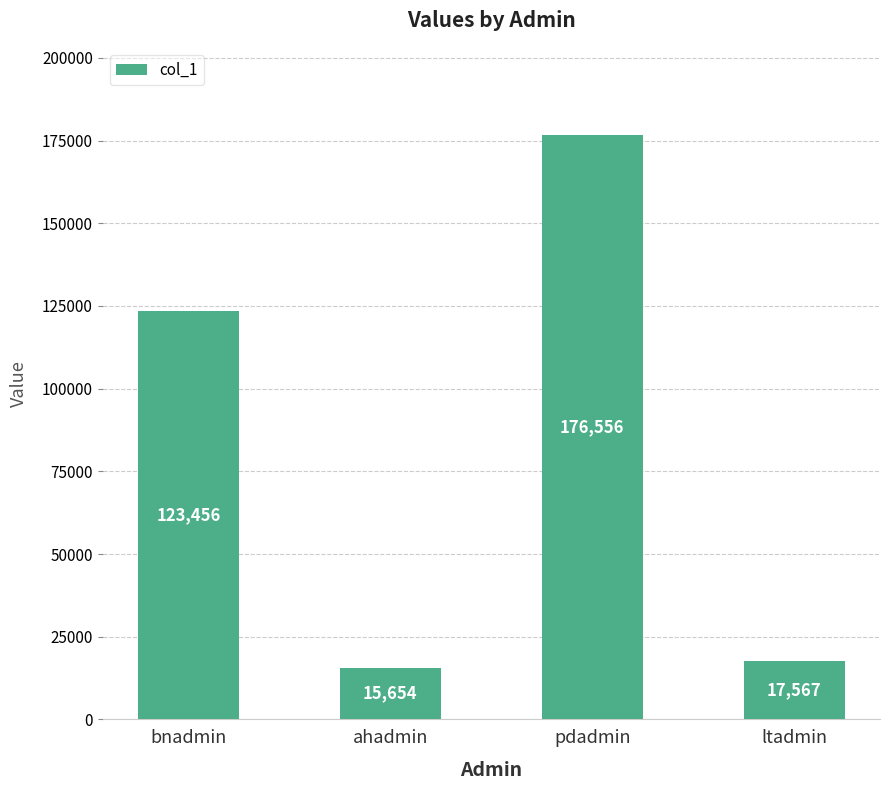

Is it true that the value at ltadmin is 17567?

True